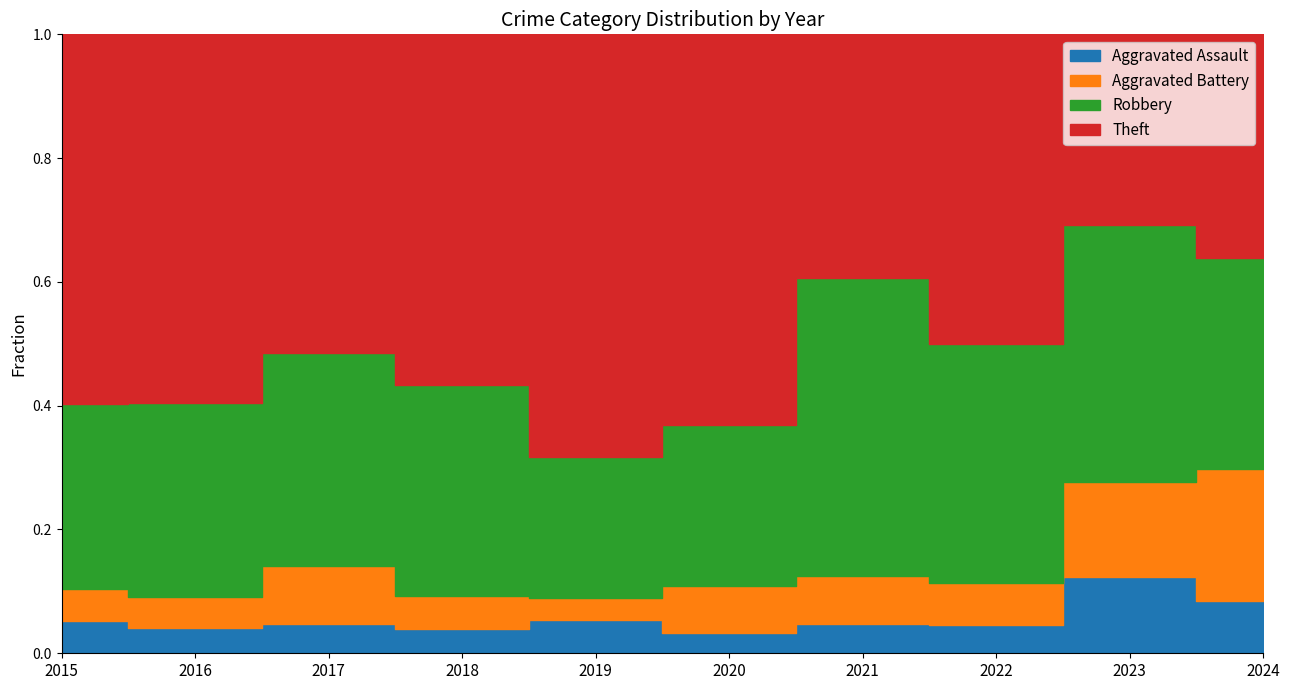

What is the value of the Theft point at the 7th from the left?

41